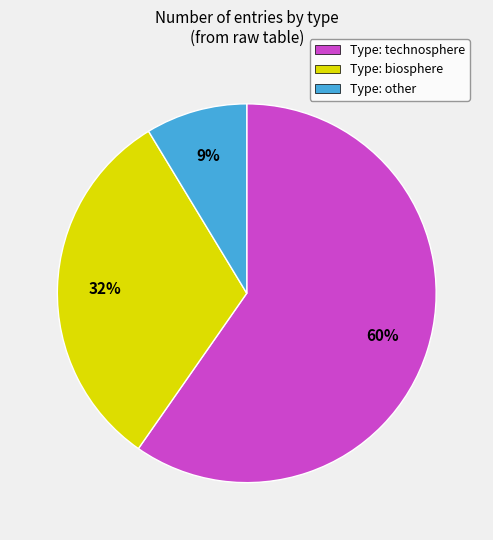

Is it true that Type: other is 9% of the pie?

True